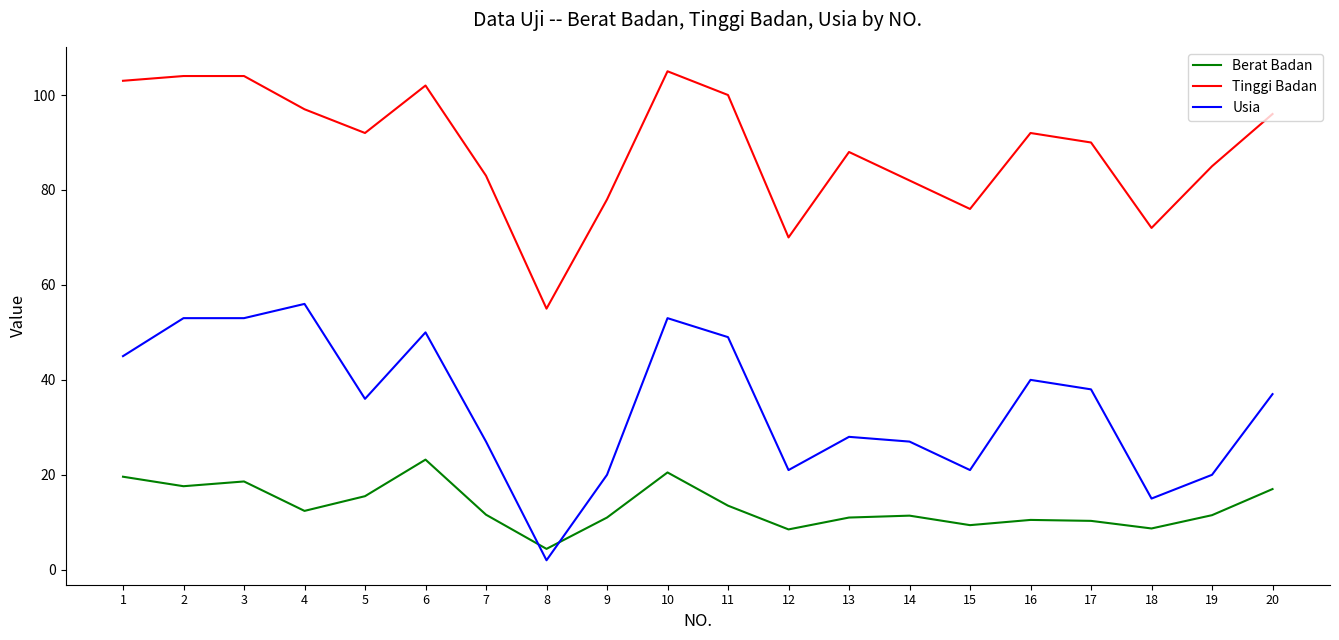

True or false: Tinggi Badan has a value of 40.3 at 16.

False